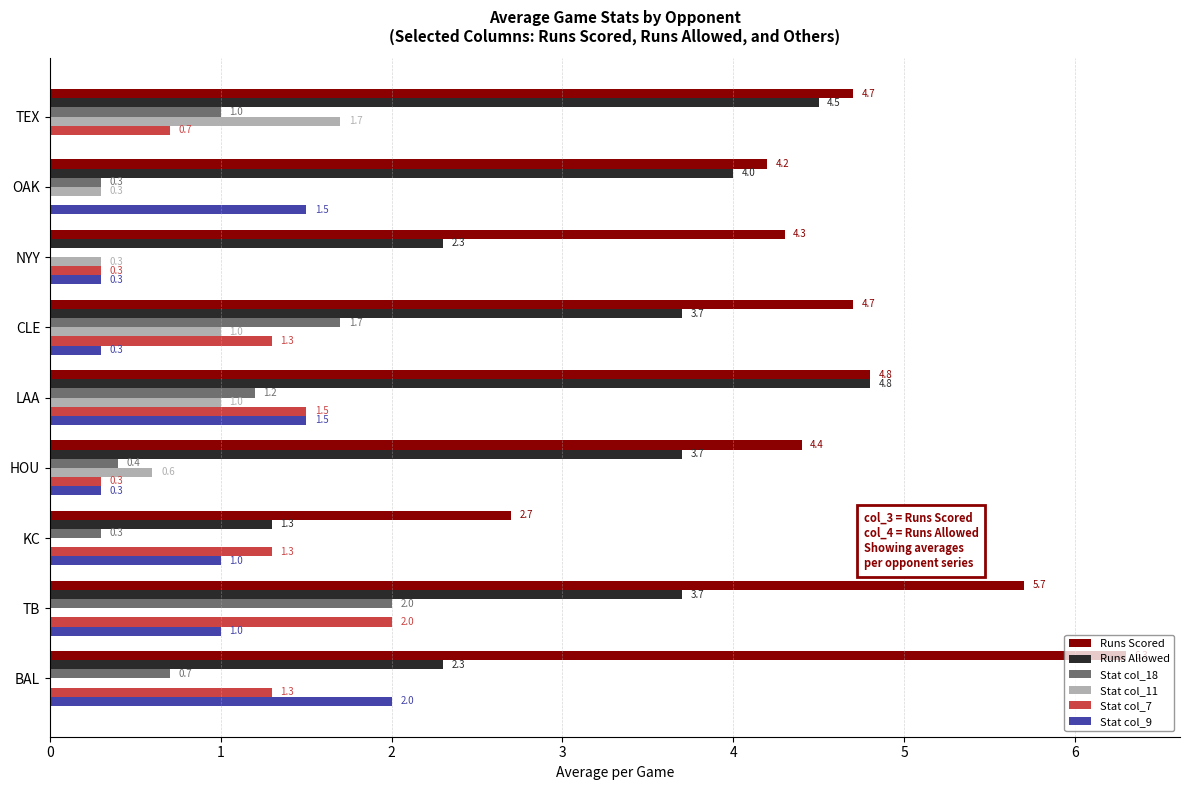

At which label does Runs Scored reach its peak?

BAL